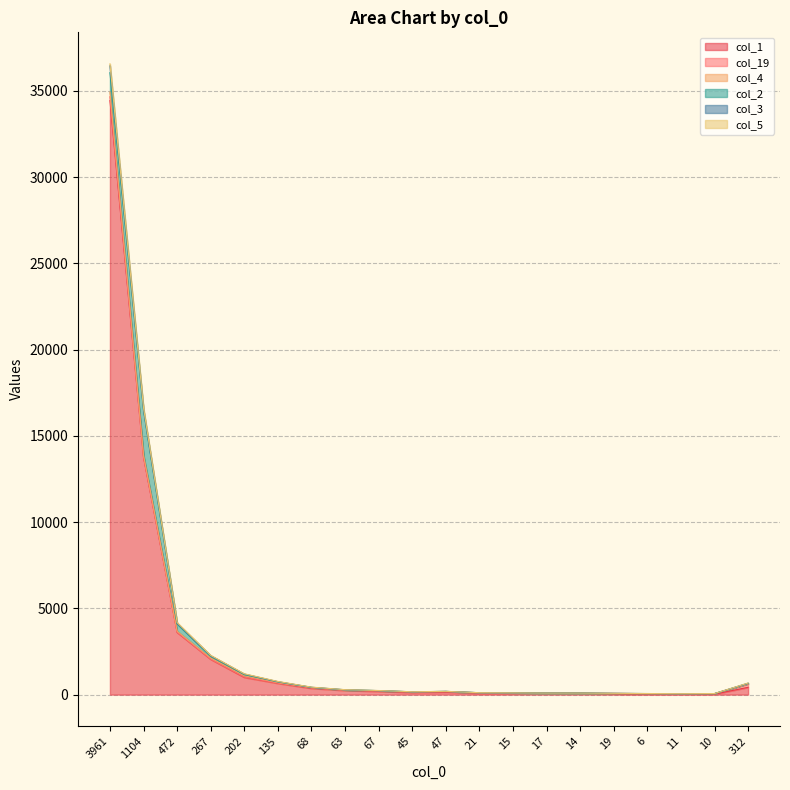

Is the value of col_4 at 14 greater than the value of col_2 at 15?

No